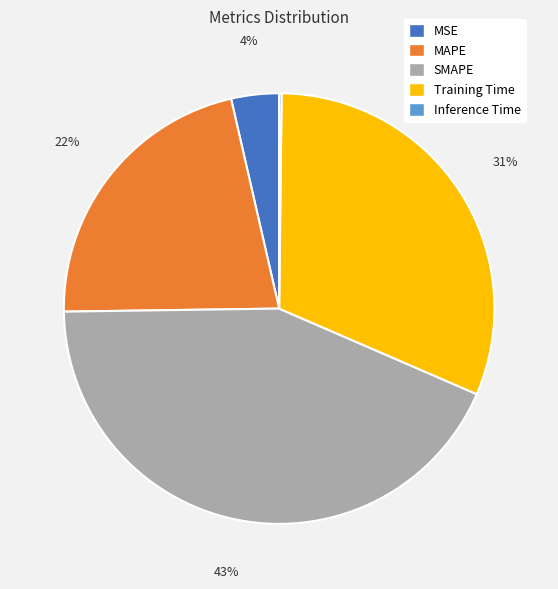

To the nearest percent, what portion does MAPE represent?

22%